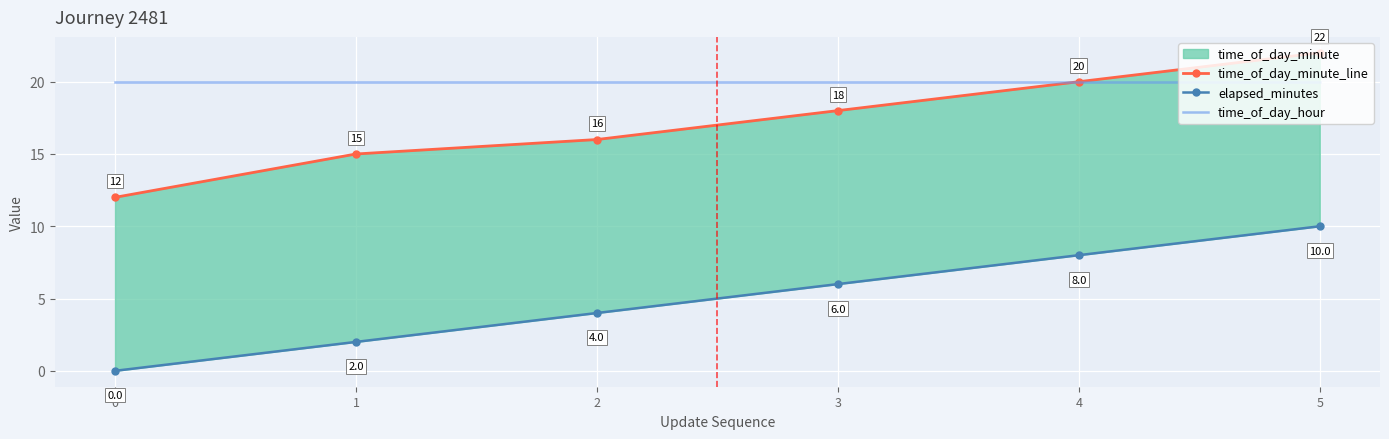

Which series has the largest total across all categories?

time_of_day_hour